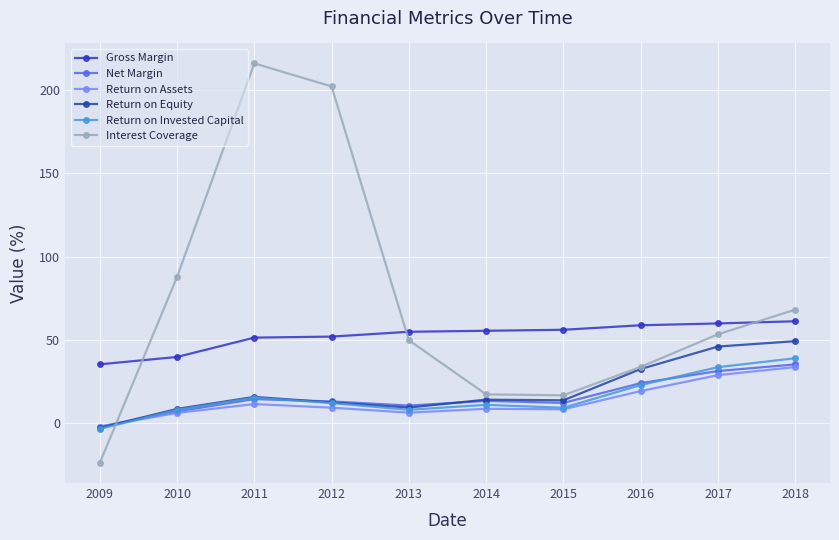

The Return on Invested Capital series shows 8.1 at 2010. True or false?

True